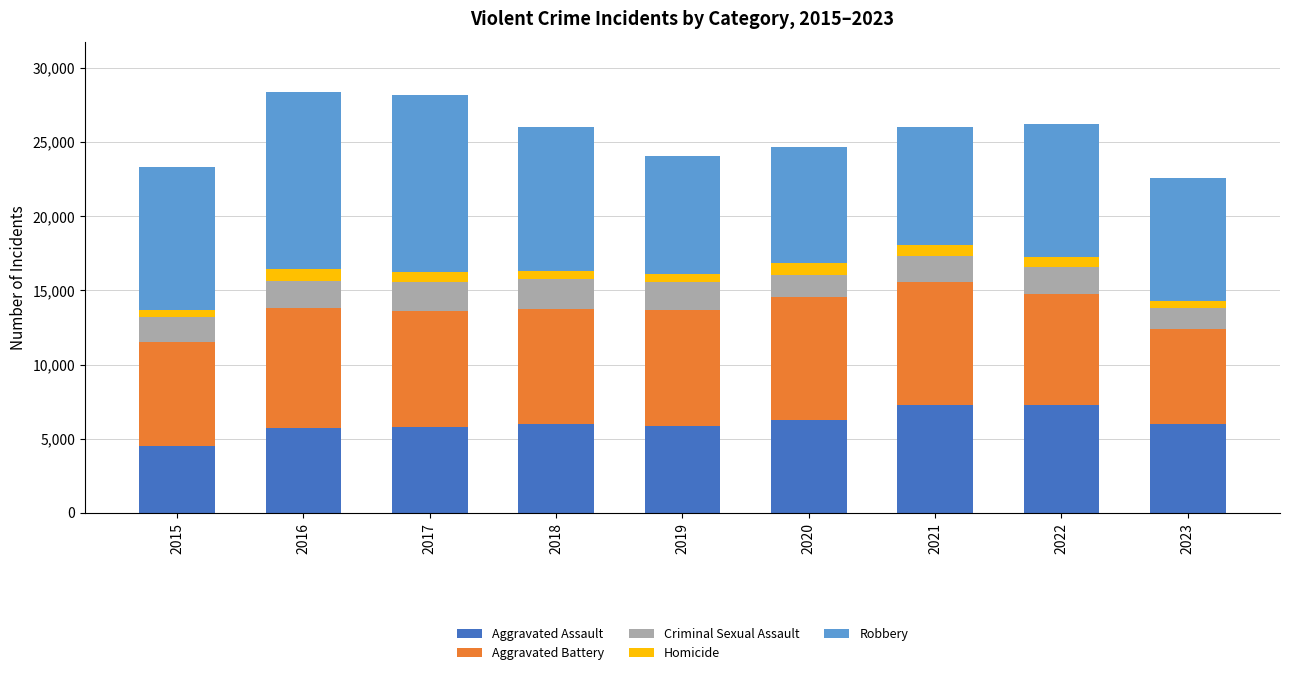

What is the difference between the maximum and minimum values in the Aggravated Assault series?

2800